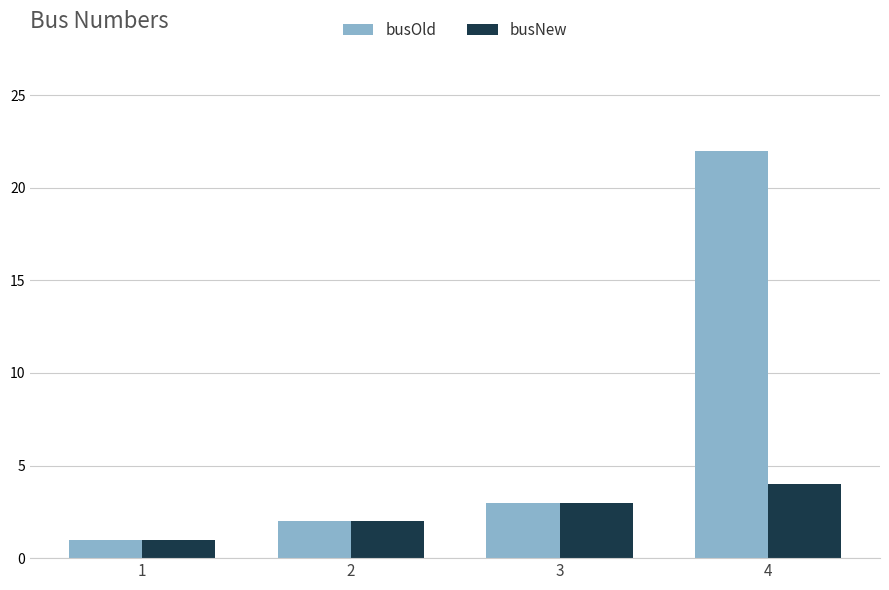

At which label is busOld closest to 11?

3